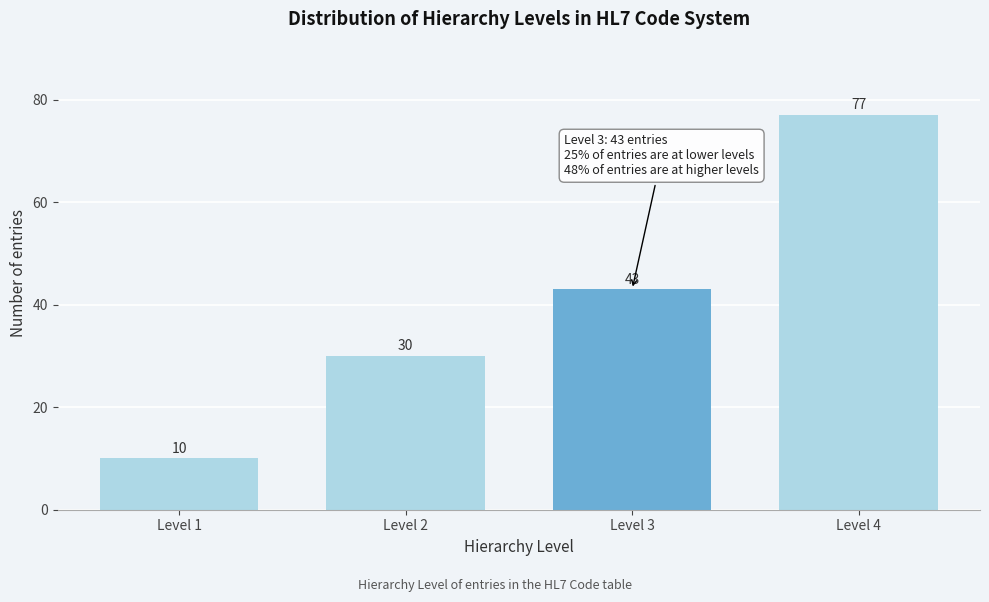

Reading left to right, what are all the values shown in this chart?

10	30	43	77